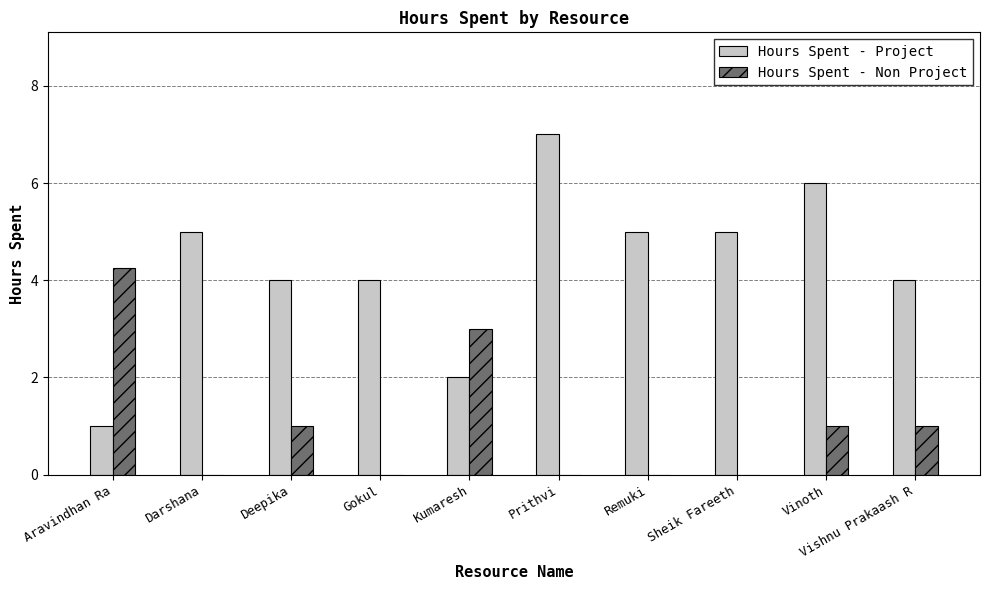

Read the Hours Spent - Project value at Vinoth.

6.0